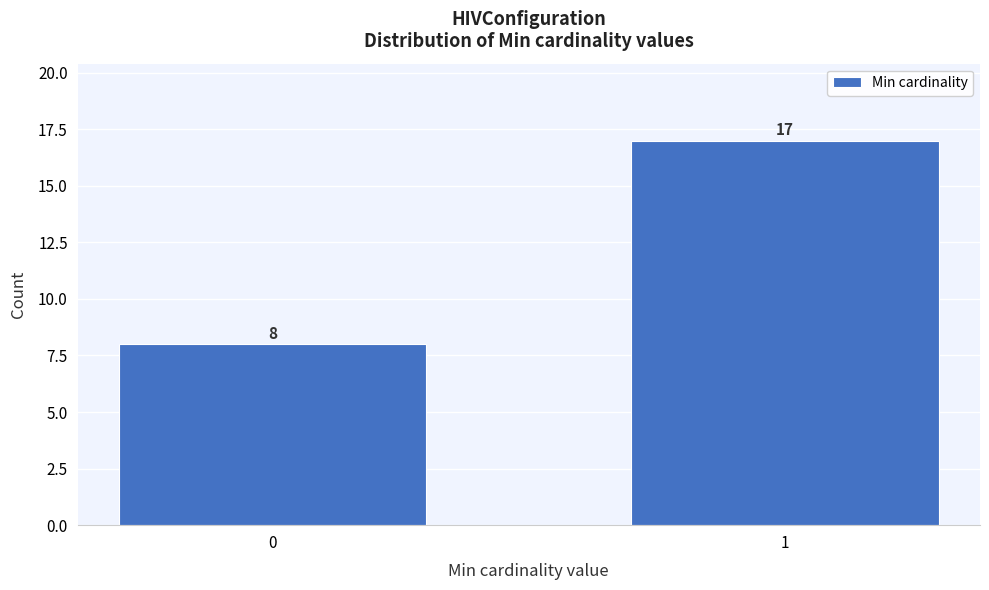

Reading left to right, what are all the values shown in this chart?

0=8	1=17